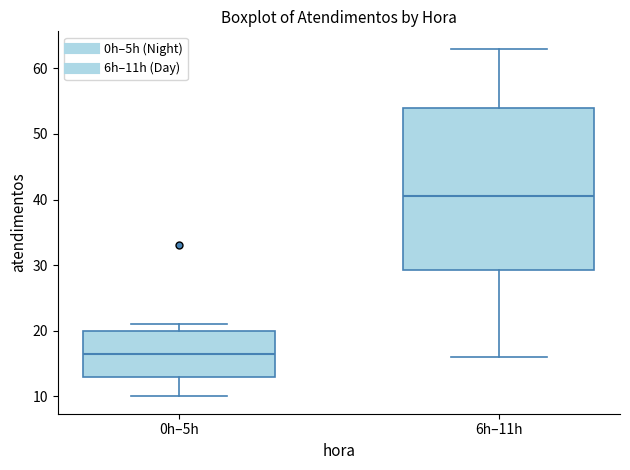

Reading left to right, transcribe this box plot: for each box, give where its median line is, the range the box spans, and where its two whiskers end, as read against the y-axis. The values are not printed on the chart, so give them approximately, as read against the axis.

0h–5h: median 17, box 13 to 20, whiskers 10 to 21
6h–11h: median 41, box 29 to 54, whiskers 16 to 63